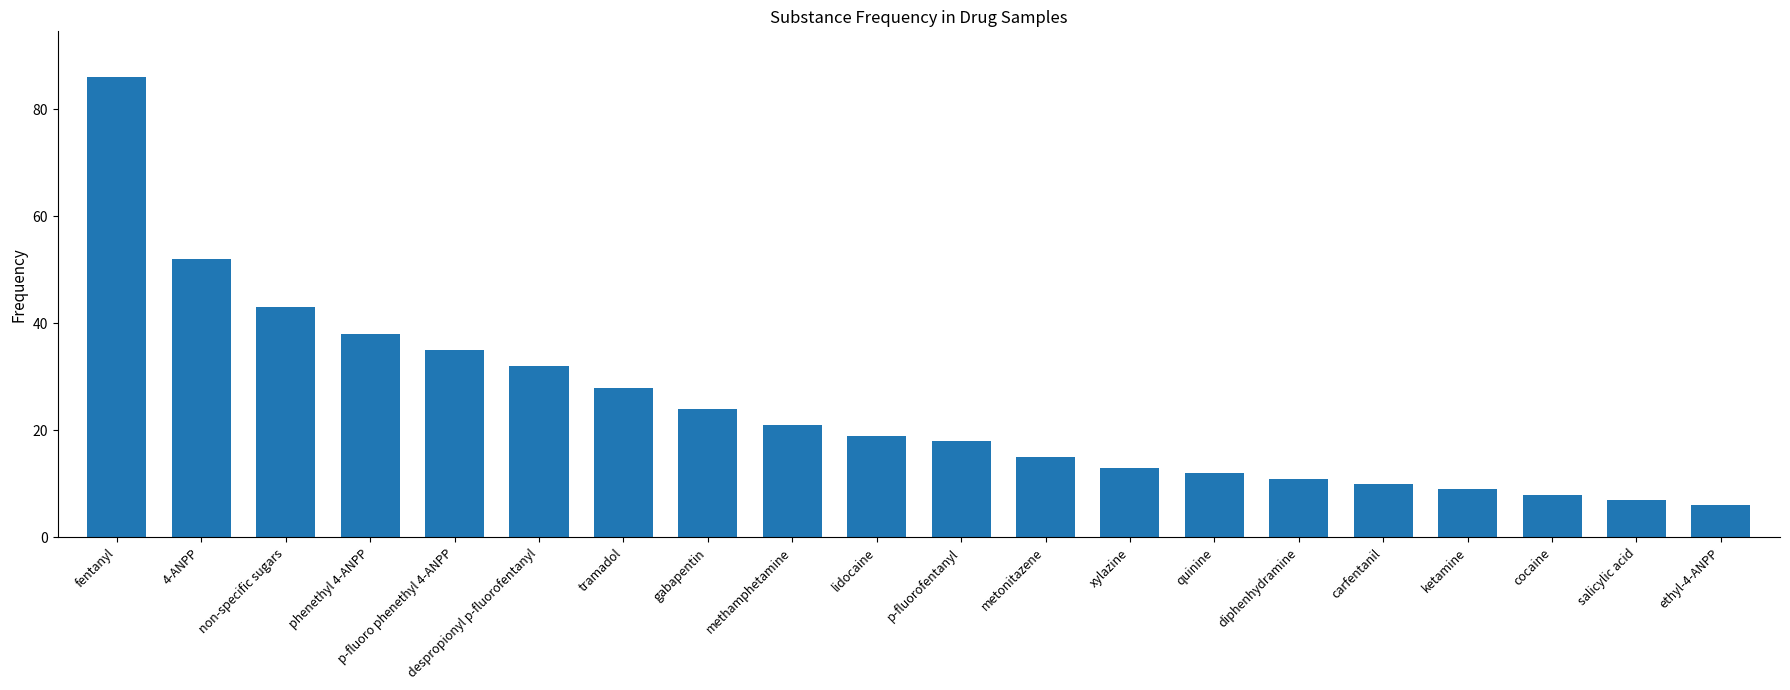

How many series are shown in this chart?

1